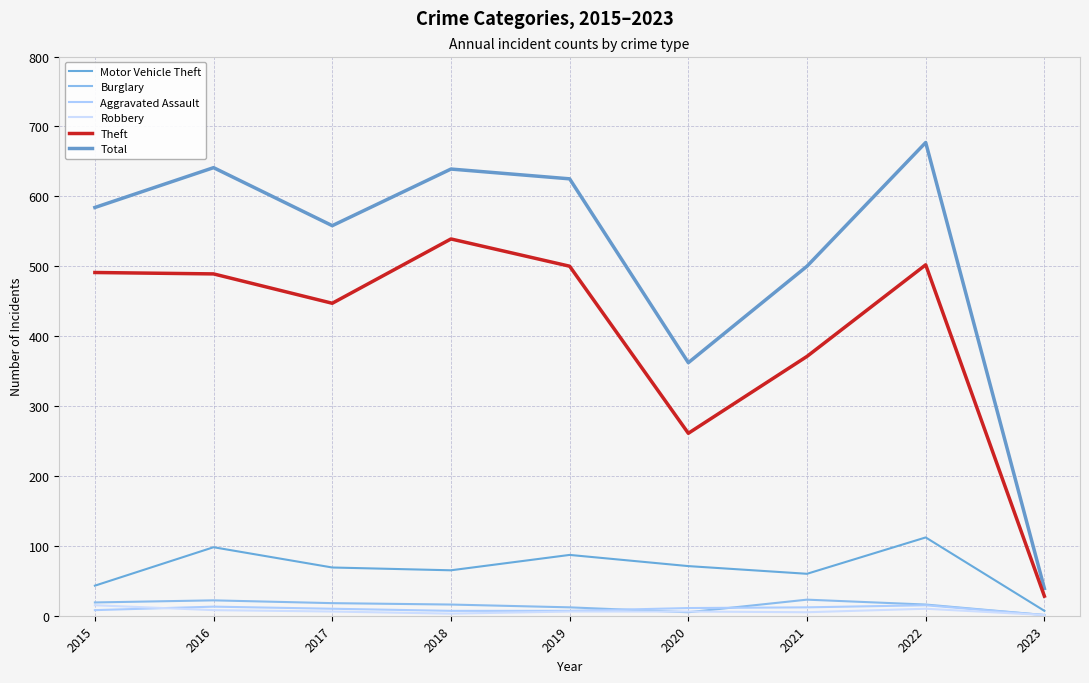

True or false: Motor Vehicle Theft has a value of 144 at 2019.

False